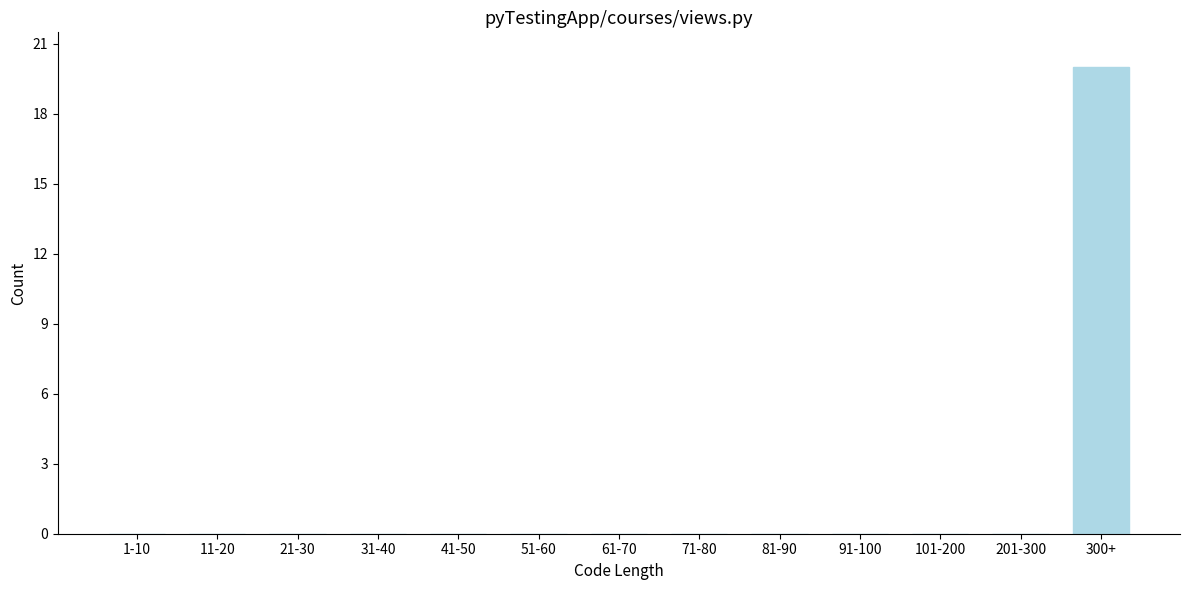

Reading left to right, what are all the values shown in this chart?

1-10=0	11-20=0	21-30=0	31-40=0	41-50=0	51-60=0	61-70=0	71-80=0	81-90=0	91-100=0	101-200=0	201-300=0	300+=20